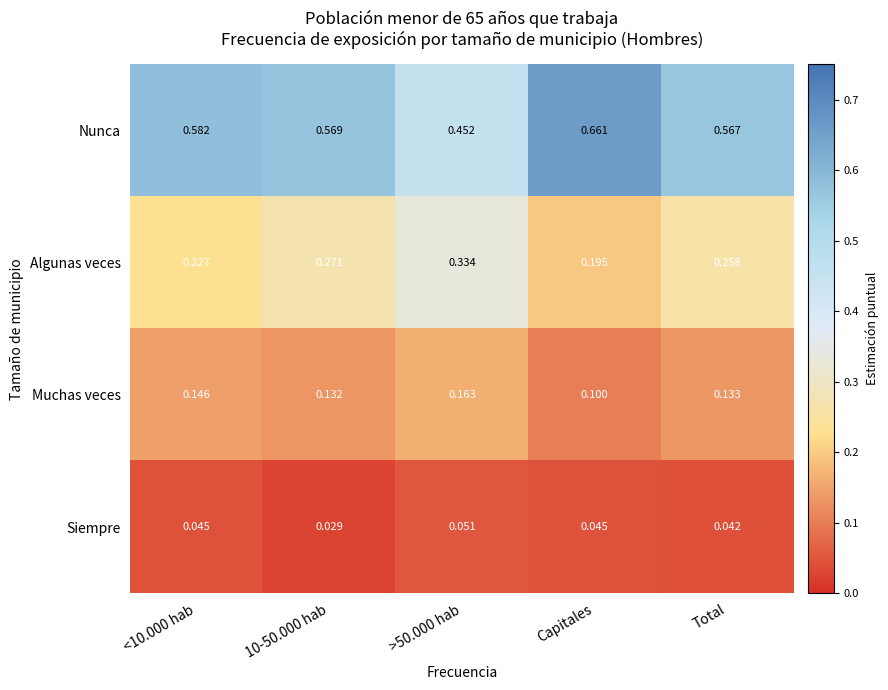

At Total, list the series in order from largest to smallest.

Nunca, Algunas veces, Muchas veces, Siempre